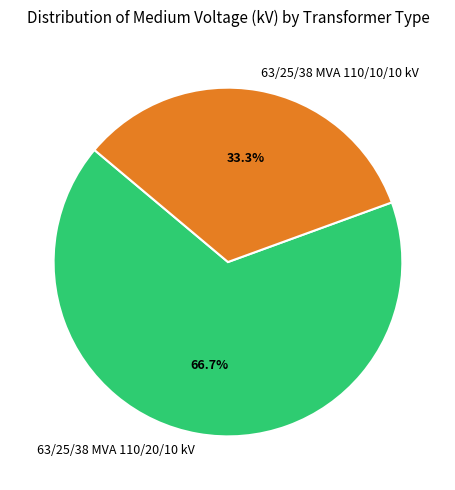

Which has a higher value, 63/25/38 MVA 110/10/10 kV or 63/25/38 MVA 110/20/10 kV?

63/25/38 MVA 110/20/10 kV